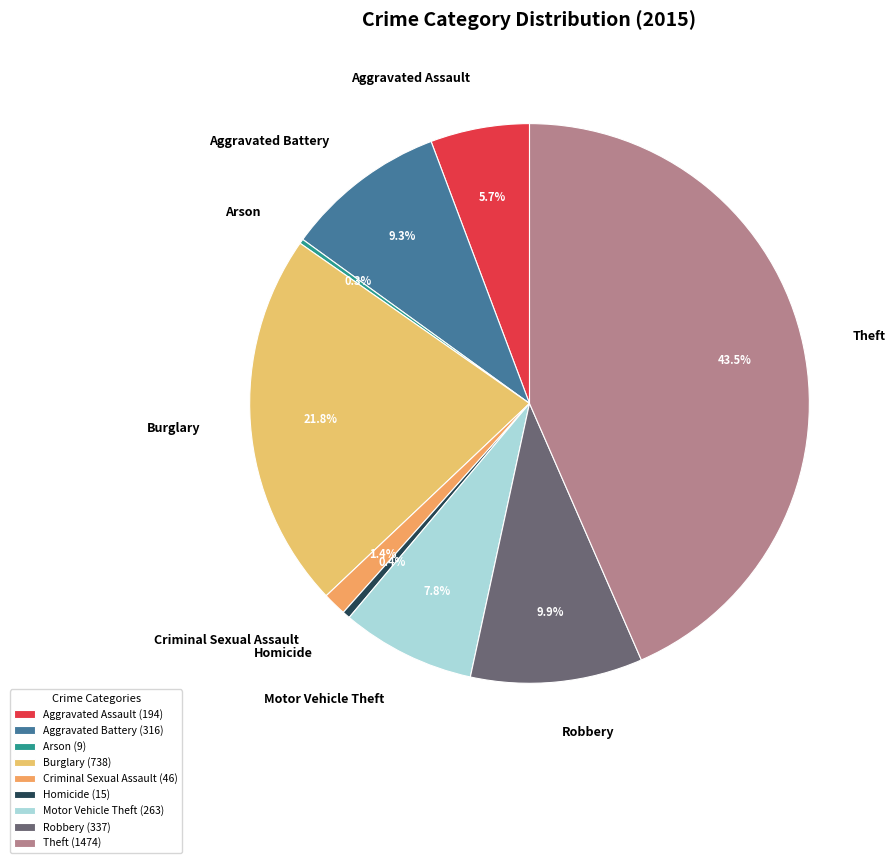

How much of the chart is everything except Homicide?

99.6%